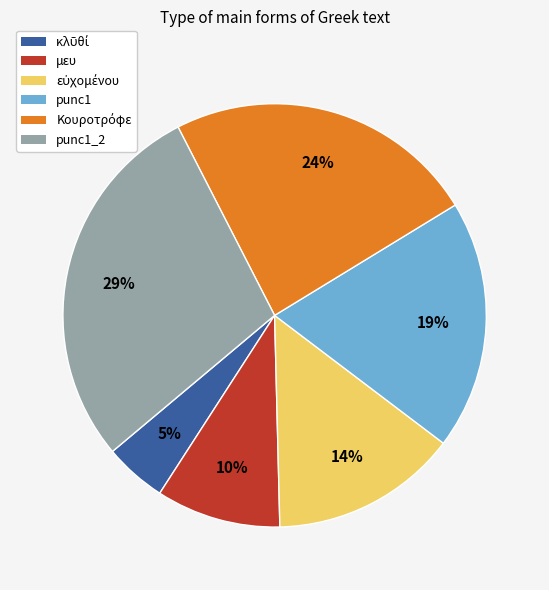

To the nearest percent, what is the difference between the largest and smallest slice percentages?

24%